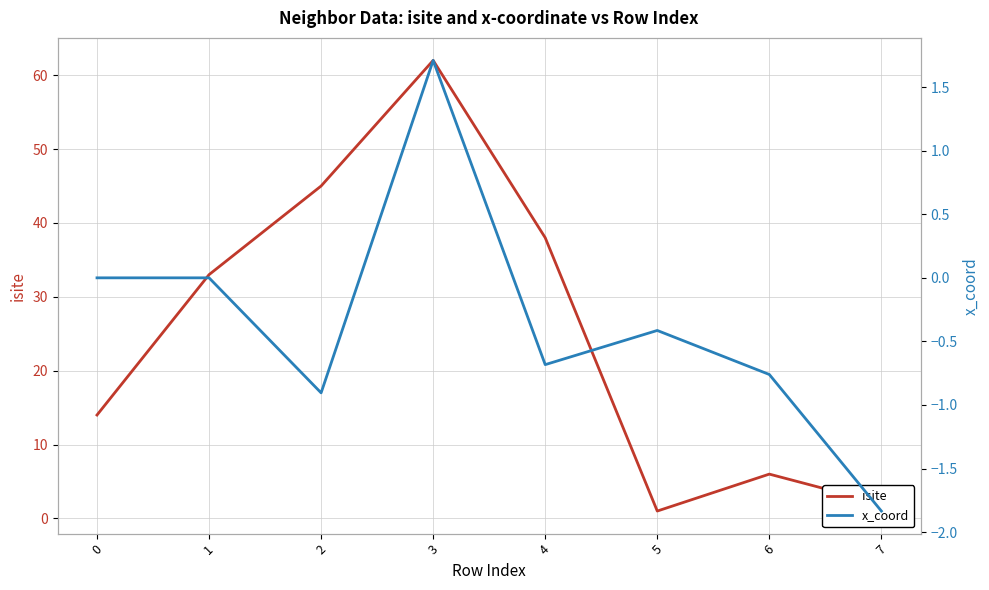

True or false: isite has a value of 33.0 at 1.

True